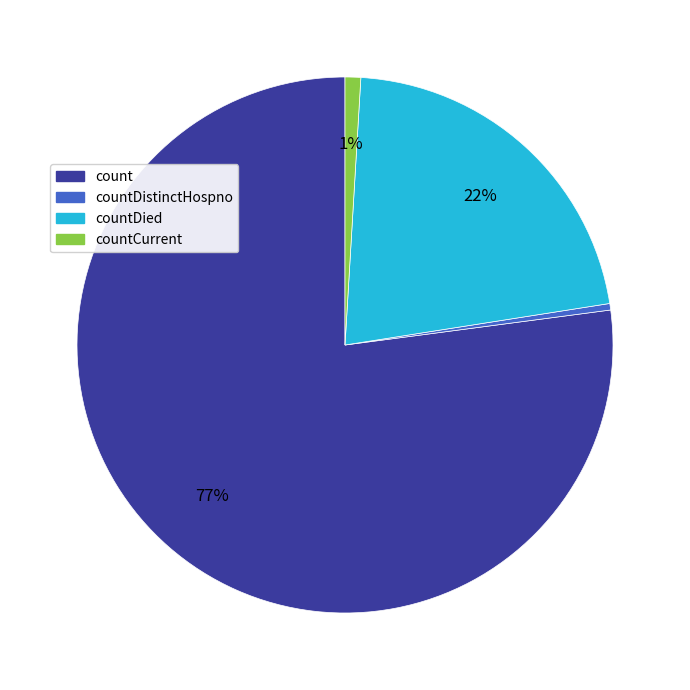

Is there any slice that represents more than half of the pie?

Yes